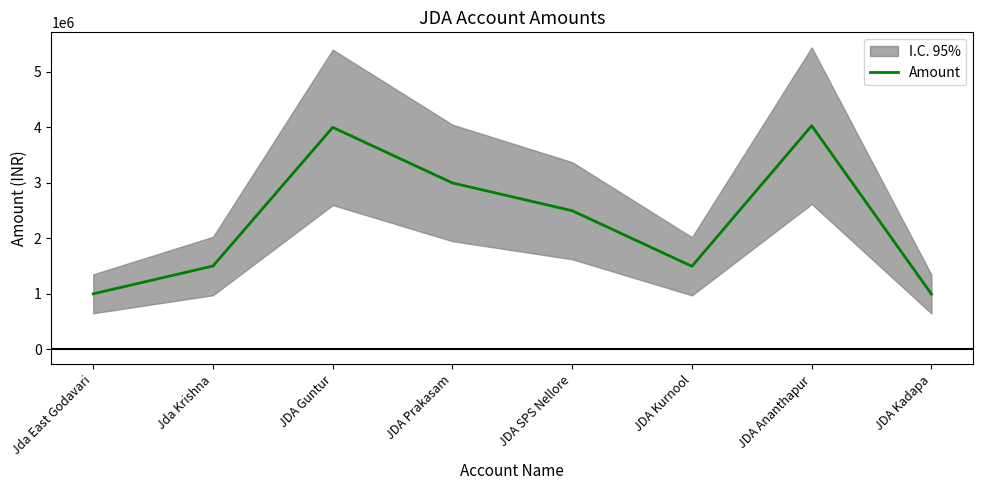

Which category has the lowest value across all series?

JDA Kadapa